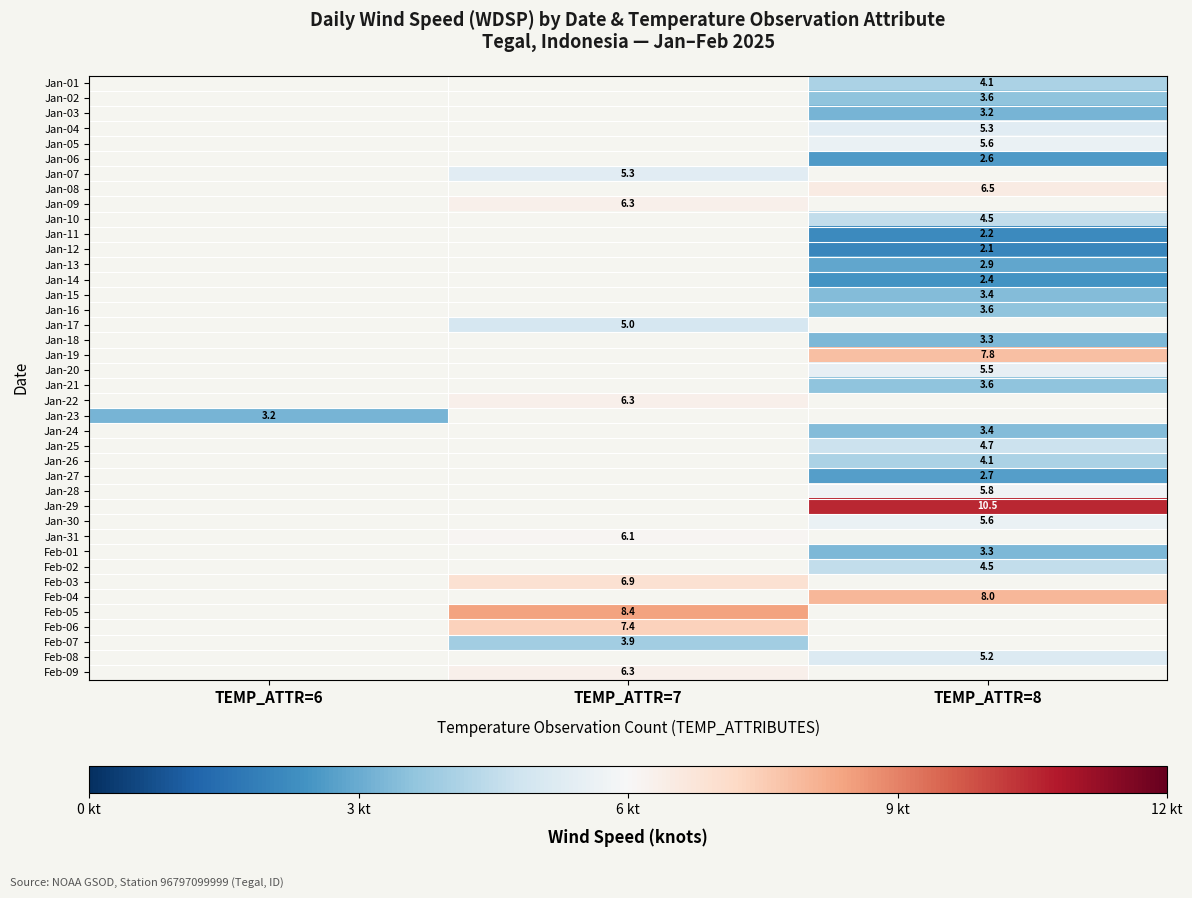

True or false: Feb-08 has a value of 3.1 at TEMP_ATTR=8.

False